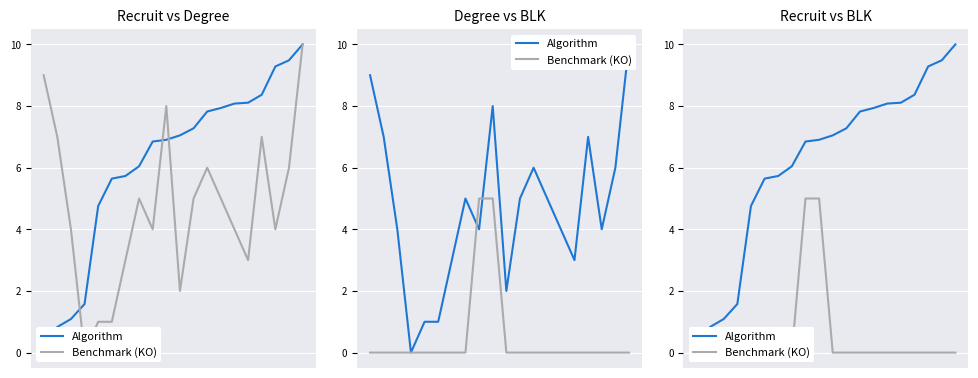

At how many categories does at least one series exceed 3?

16